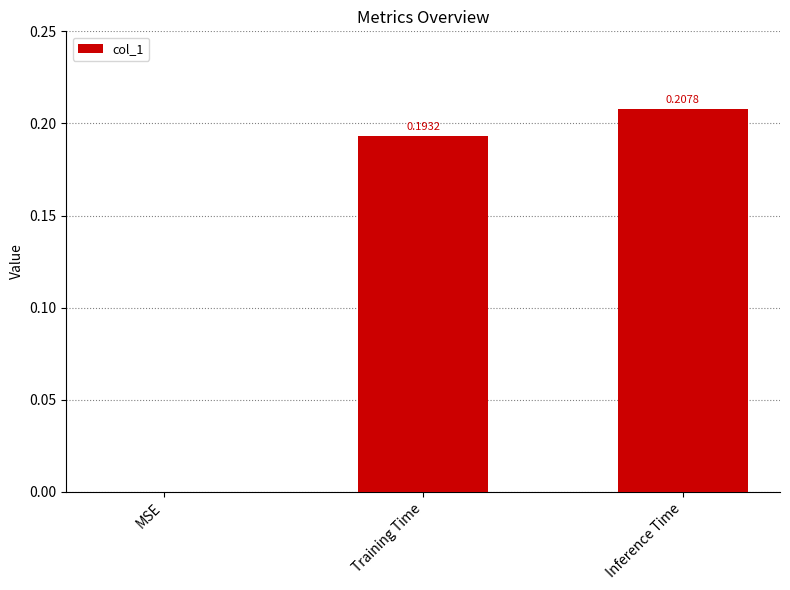

Which has a higher value, Training Time or Inference Time?

Inference Time